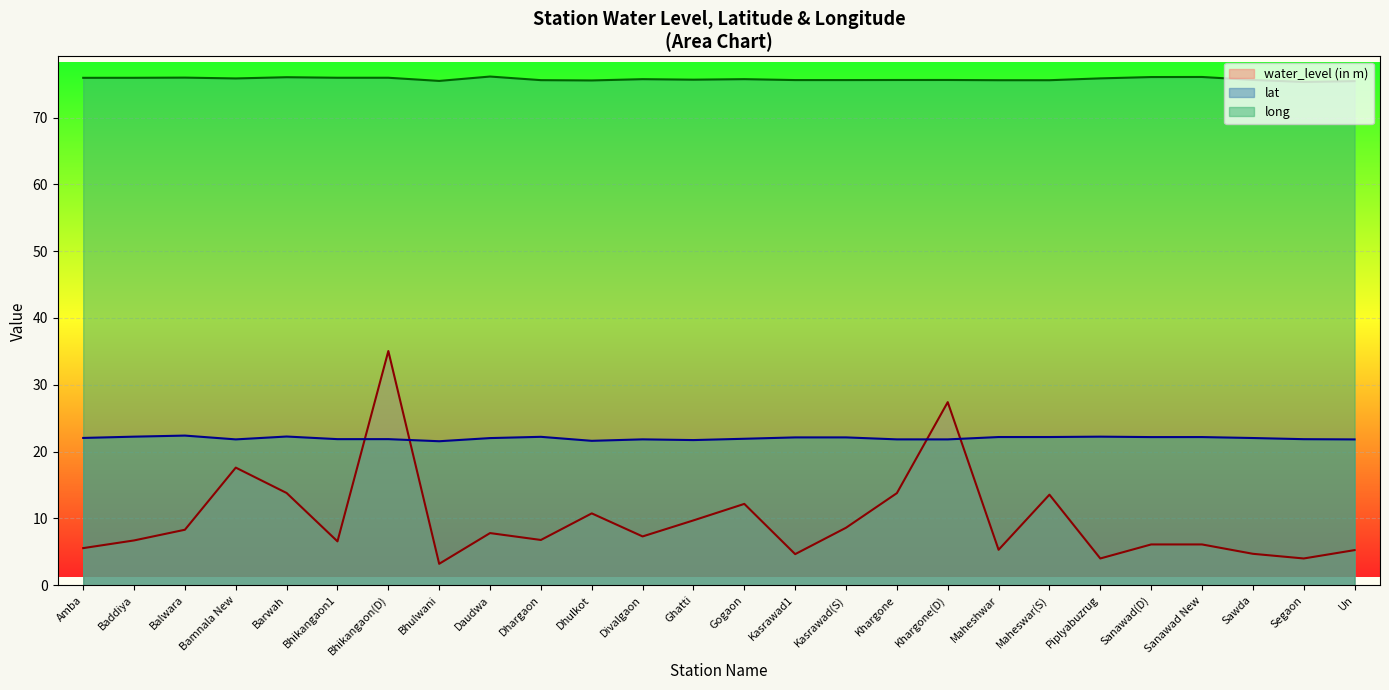

How many values in the water_level (in m) series exceed 7?

13